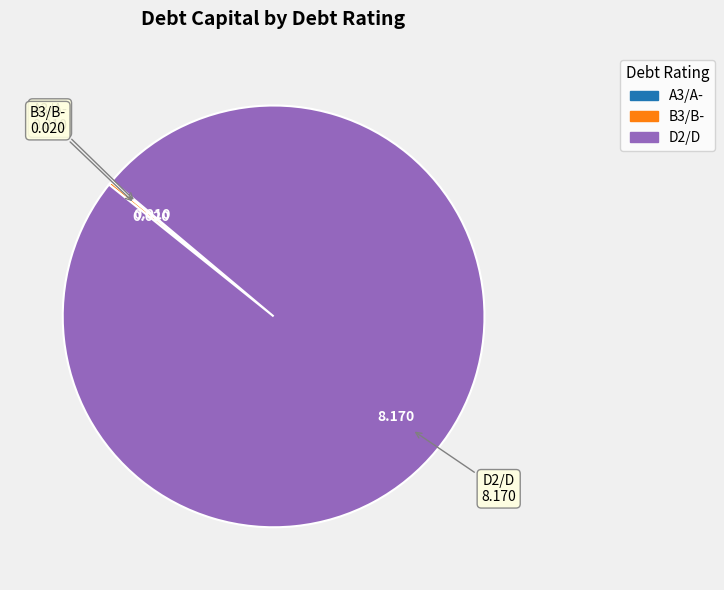

Does any single category account for the majority?

Yes